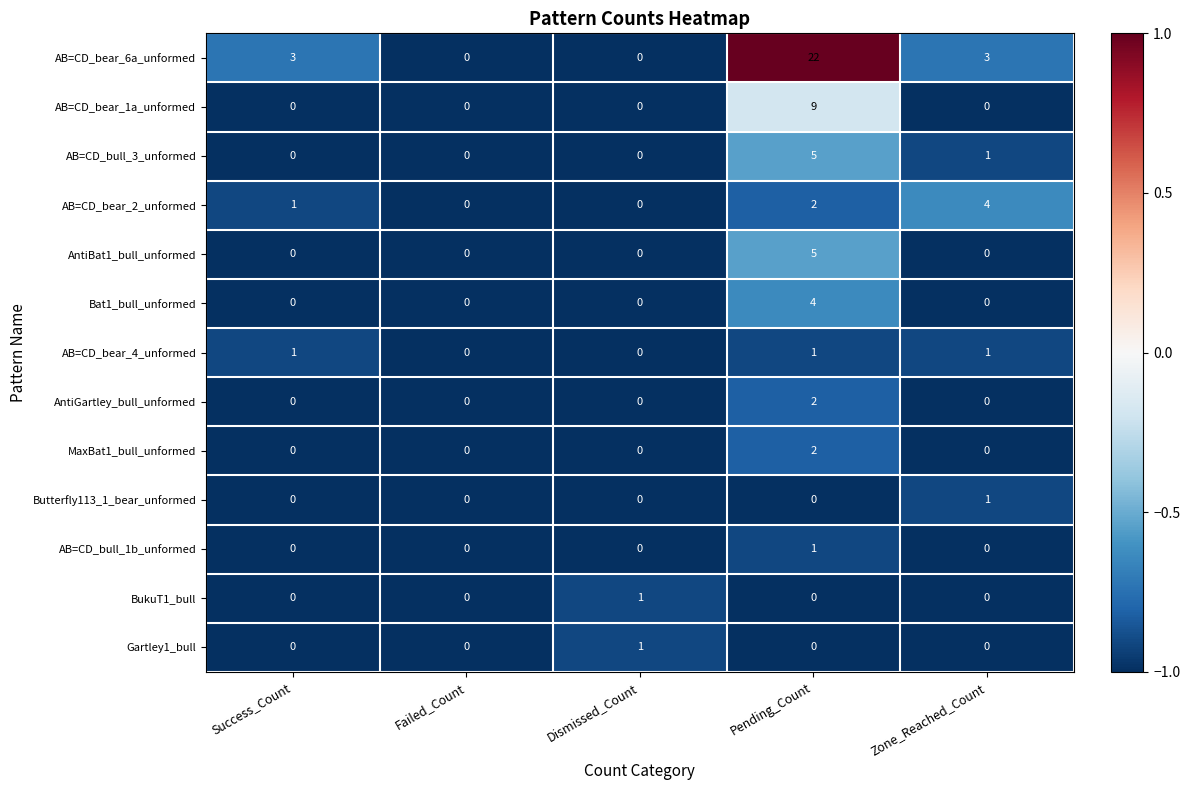

How many distinct data groups are displayed?

13